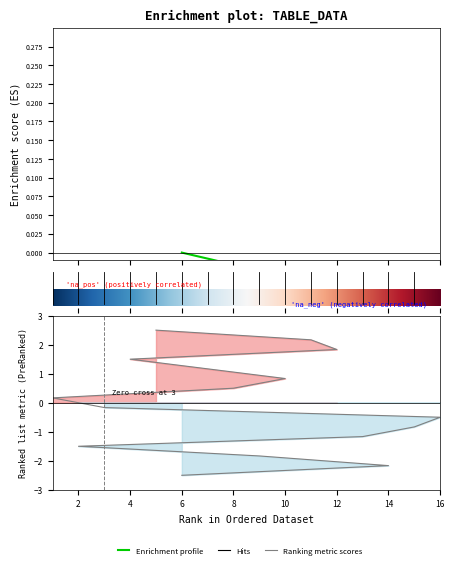

How many data points are less than 0?

8